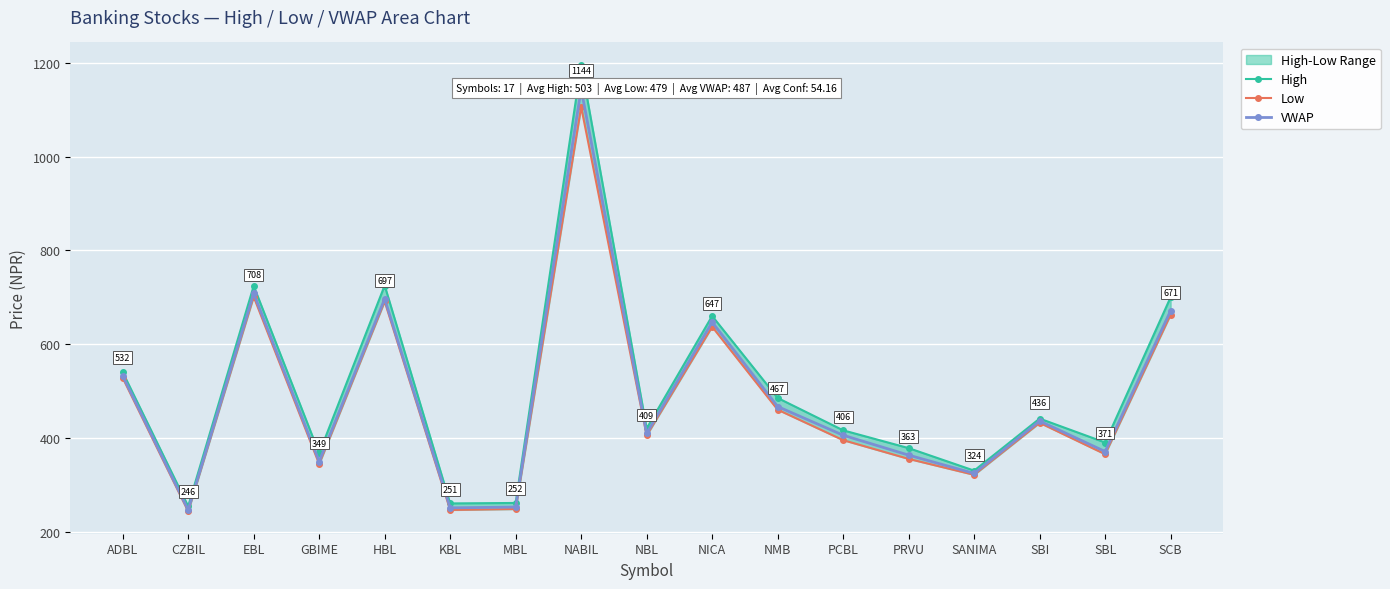

What is the difference between the maximum and minimum values in the Low series?

863.0